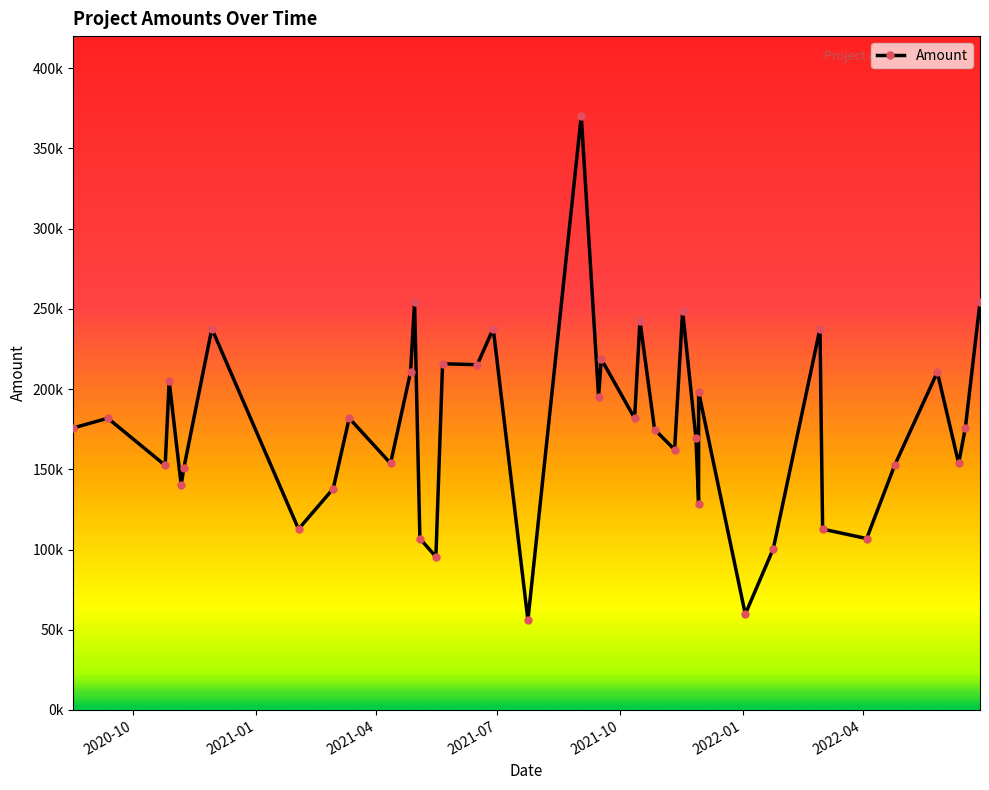

Does the chart display data point markers on the line(s)?

Yes